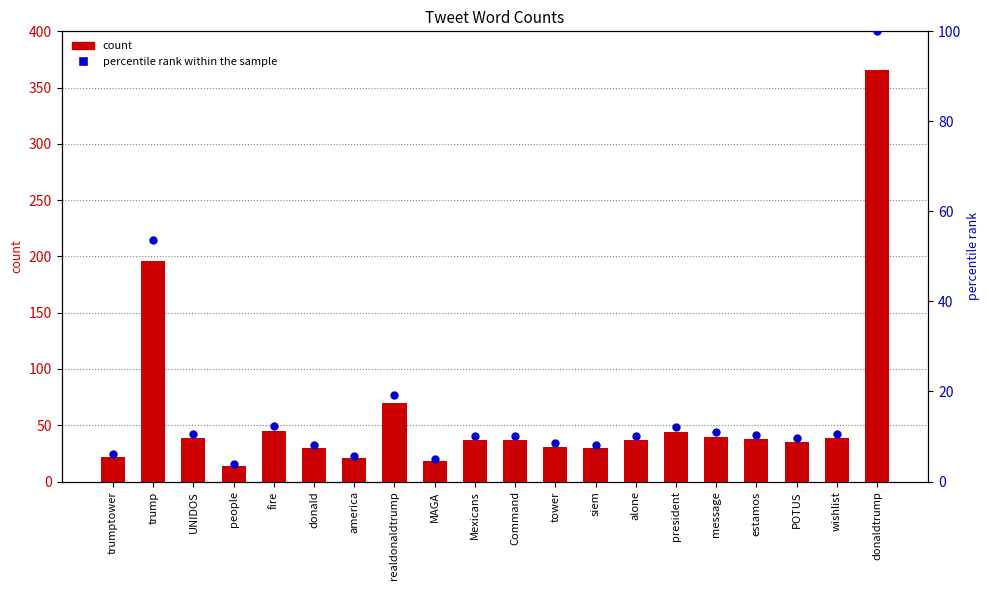

At which category is the sum across all series the highest?

donaldtrump